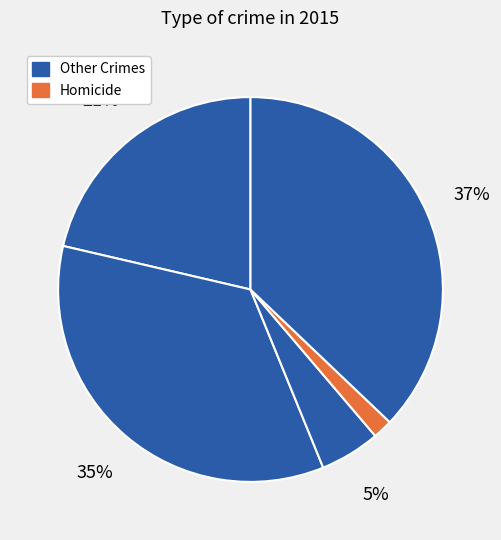

How many slices are in this pie chart?

5